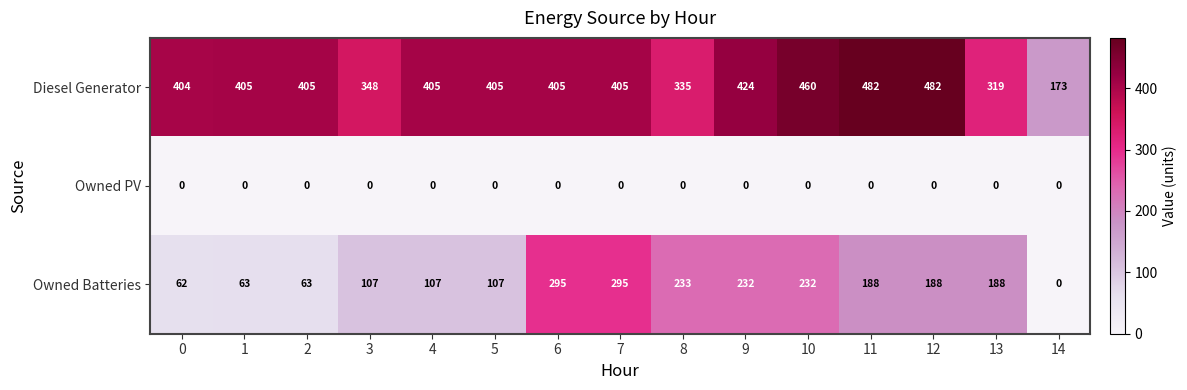

Between 3 and 9, which series saw the biggest shift?

Owned Batteries